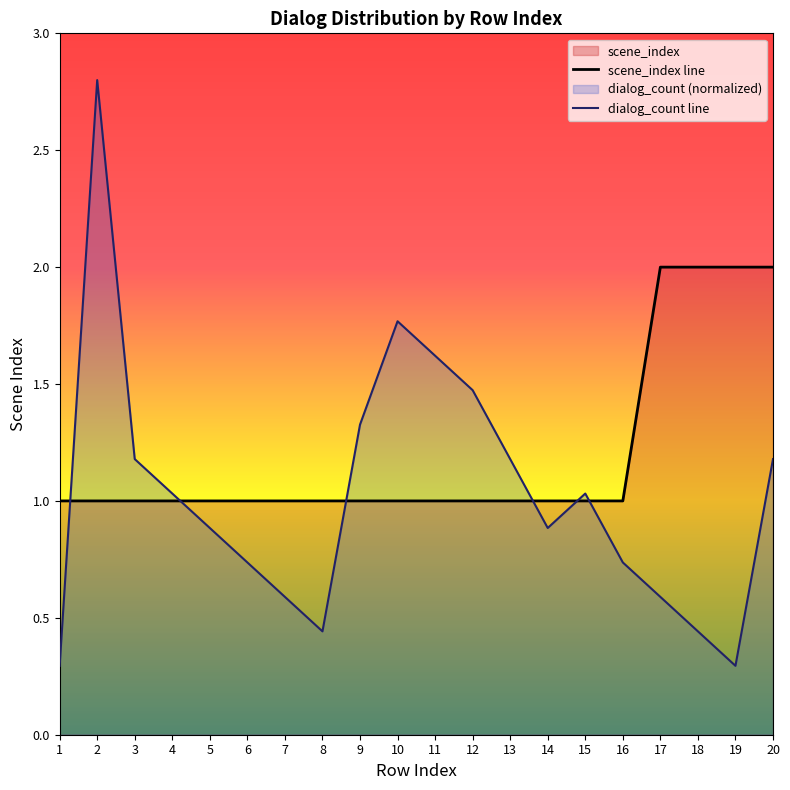

Between 10 and 17, which is larger?

17